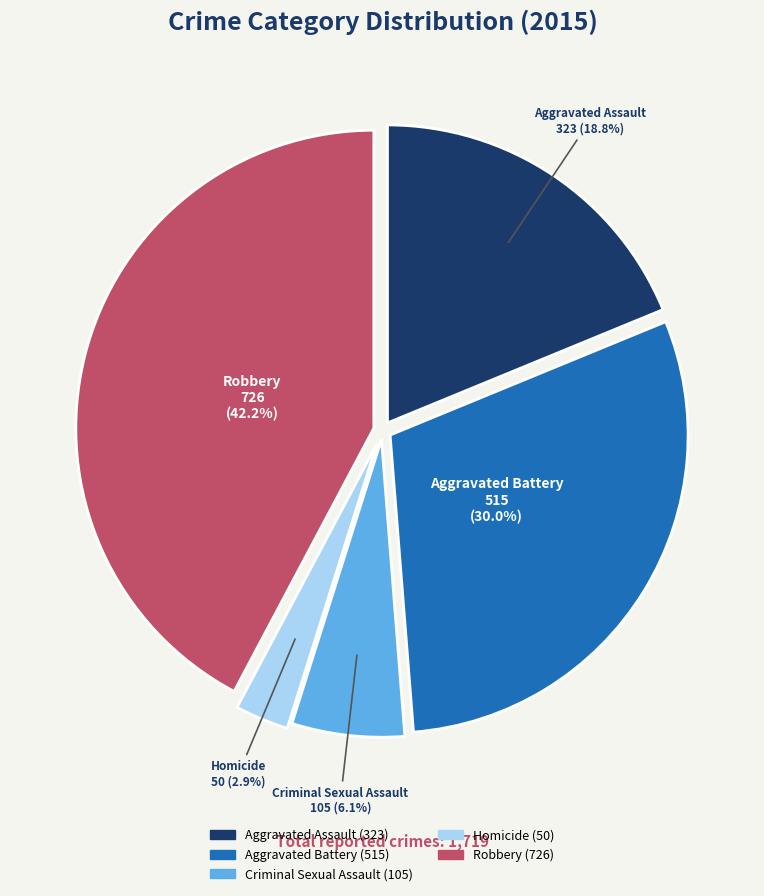

To the nearest percent, what is the combined percentage of Robbery and Homicide?

45%